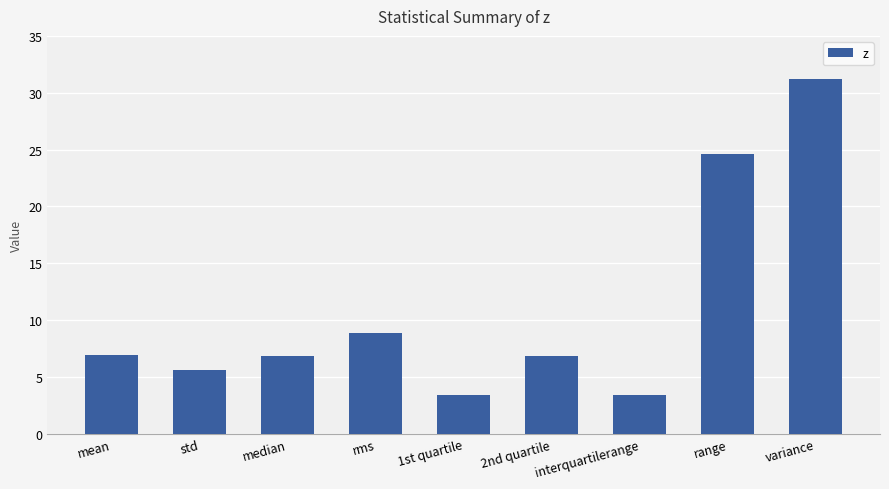

What is the smallest value displayed?

3.4